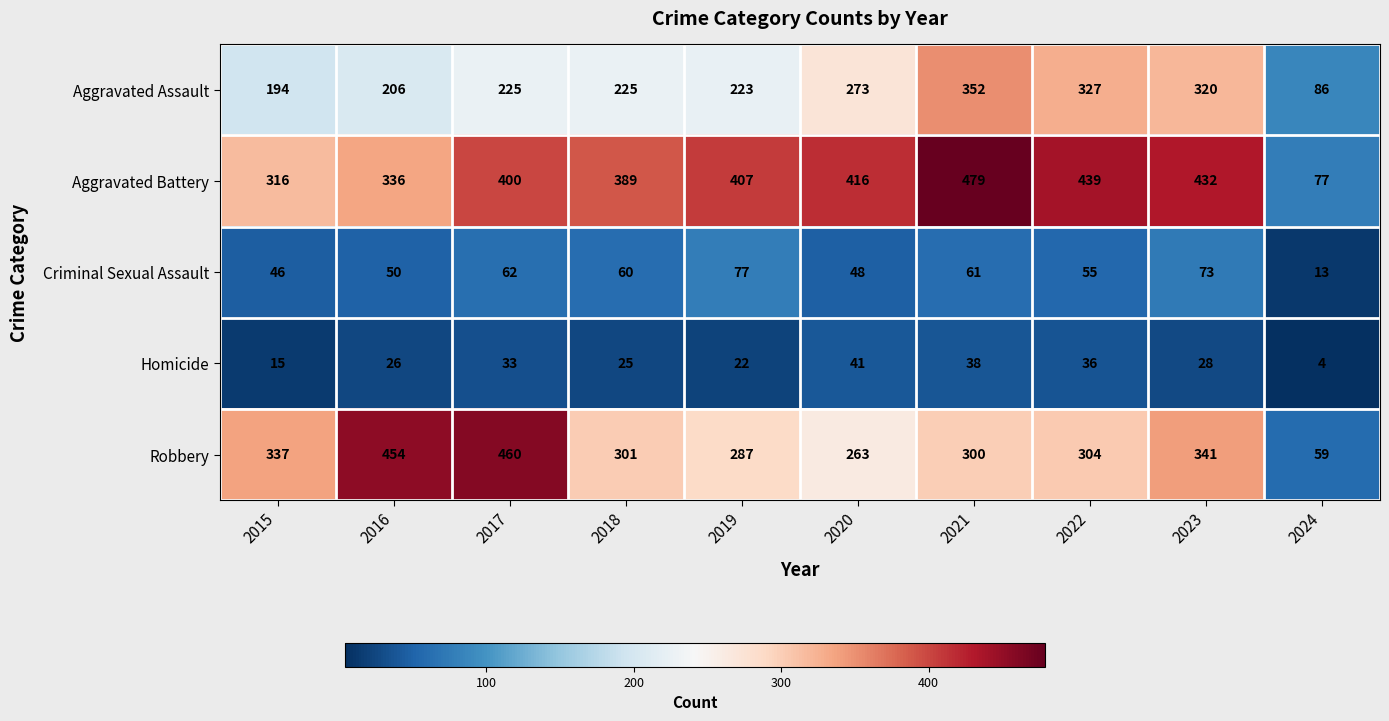

True or false: Robbery has a value of 304 at 2022.

True